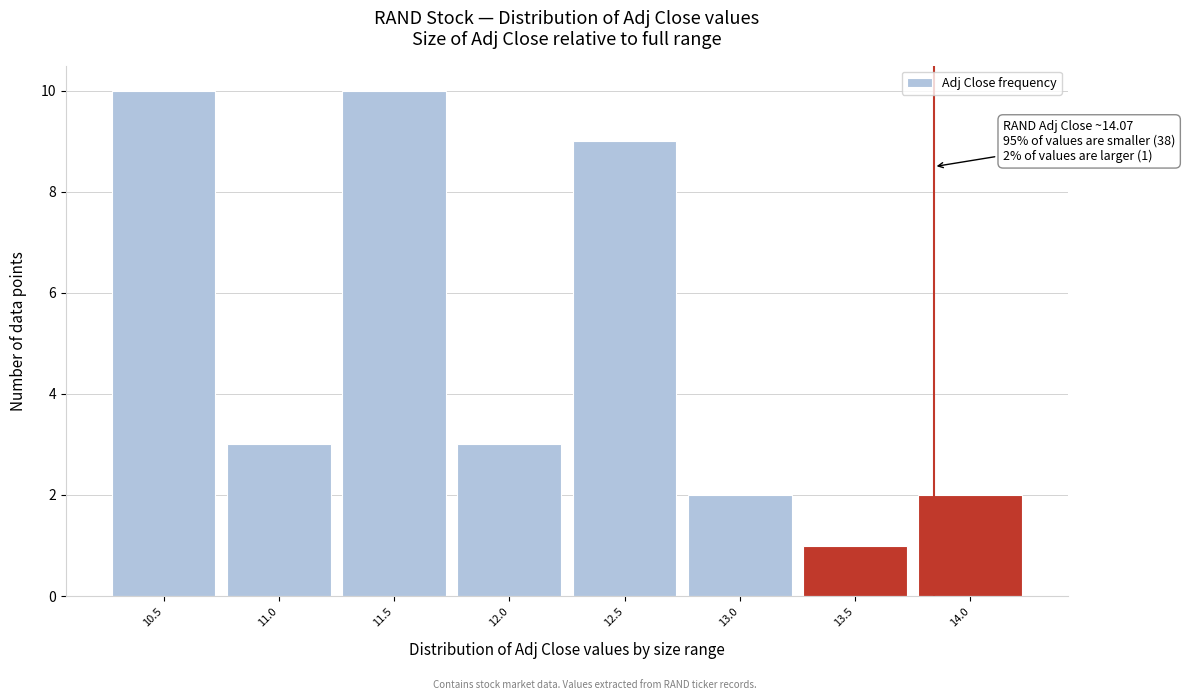

Reading right to left, transcribe all the data shown in this chart.

14.0=2	13.5=1	13.0=2	12.5=9	12.0=3	11.5=10	11.0=3	10.5=10